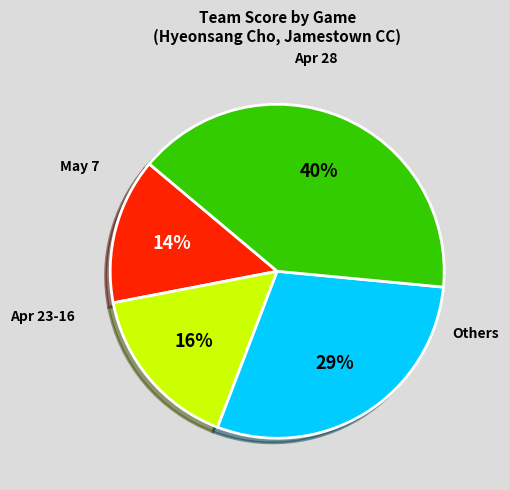

Is there a majority slice in this chart?

No